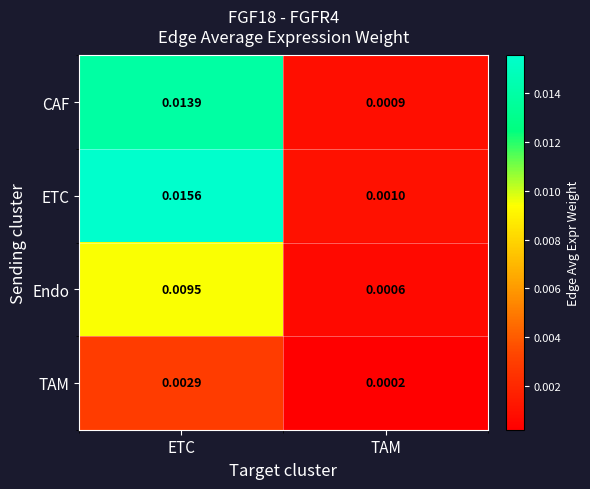

How many data points does each series have?

2